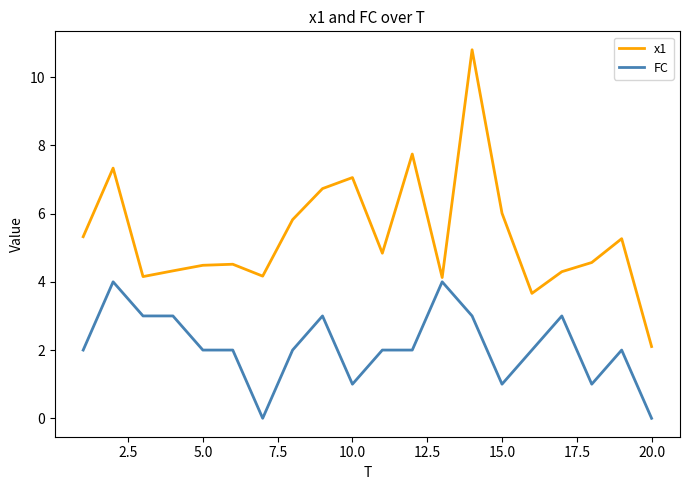

What is the difference between the maximum and minimum values in the x1 series?

8.7